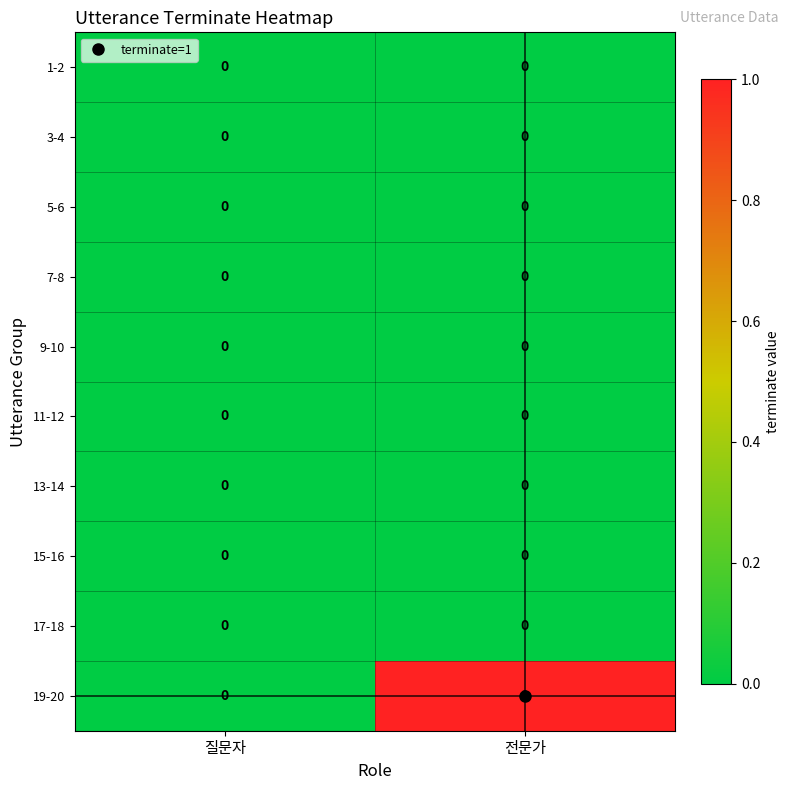

Which series has the largest total across all categories?

19-20